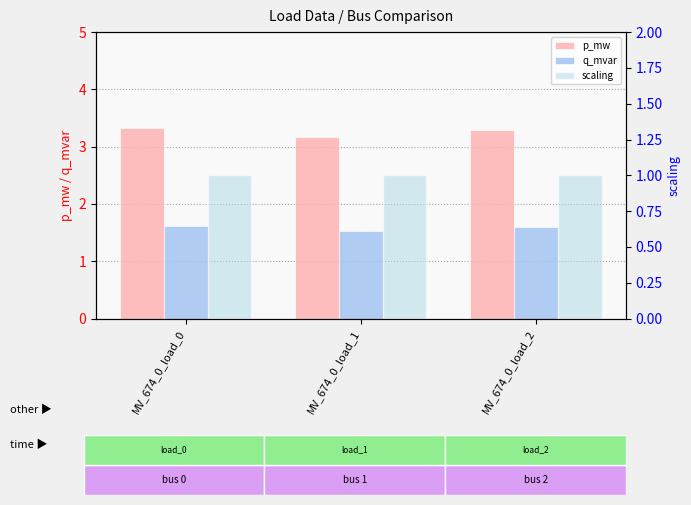

At MV_674_0_load_1, list the series in order from largest to smallest.

p_mw, q_mvar, scaling